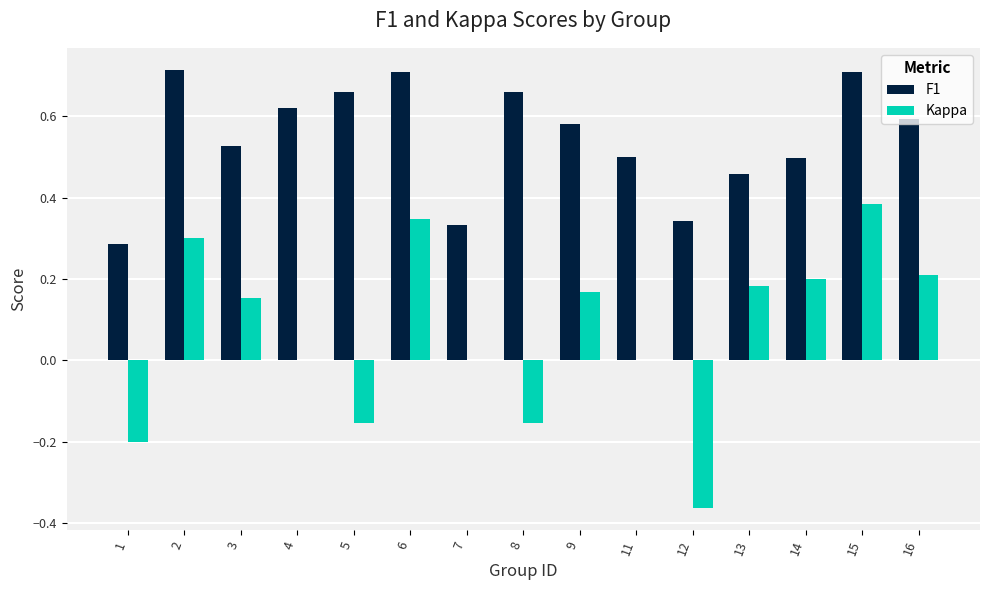

Between 7 and 11, which series saw the biggest shift?

F1